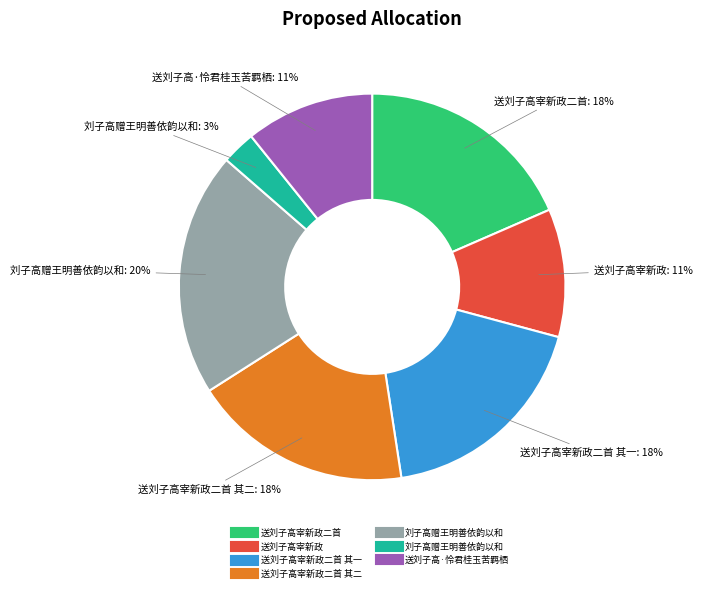

How many segments does this pie chart have?

7